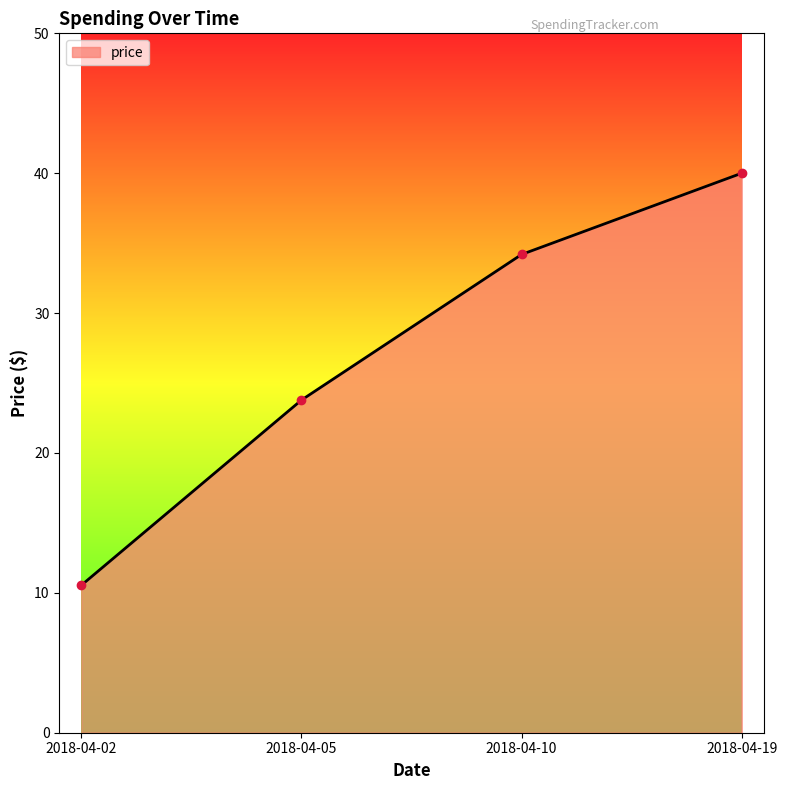

What is the smallest value displayed?

10.5